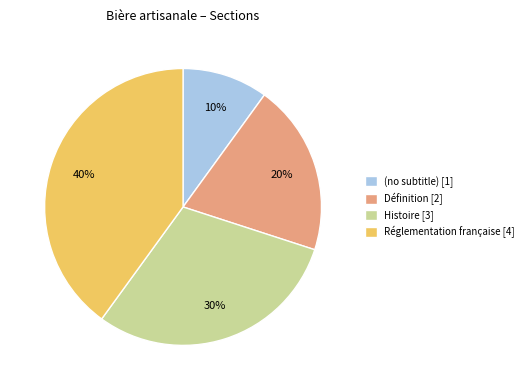

Rank the categories by value from lowest to highest.

(no subtitle), Définition, Histoire, Réglementation française